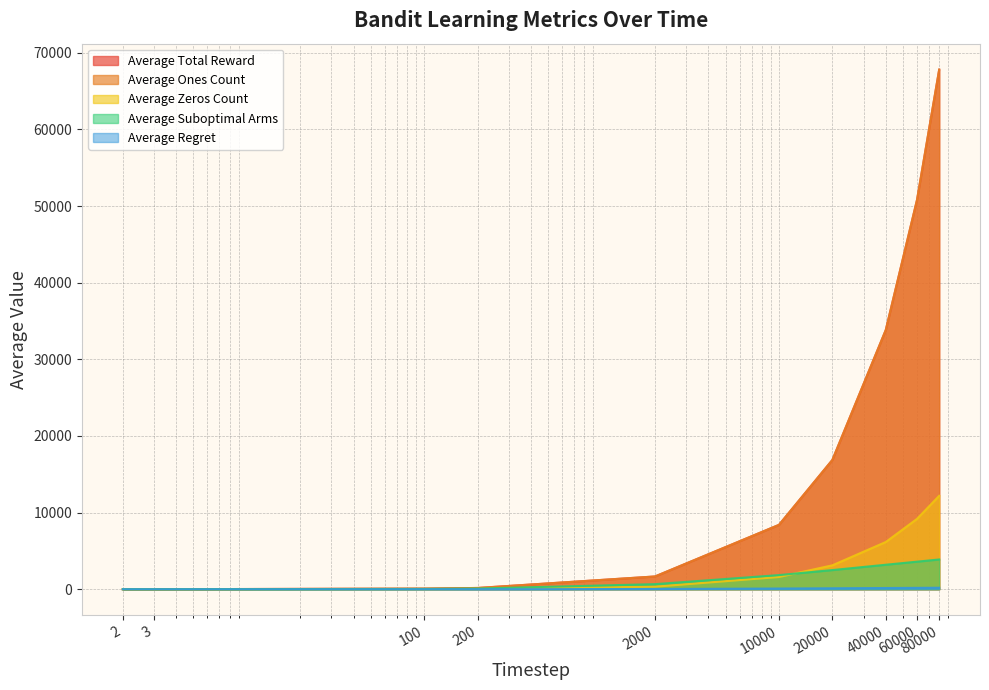

Is the value of Average Regret at 2 greater than the value of Average Suboptimal Arms at 80000?

No